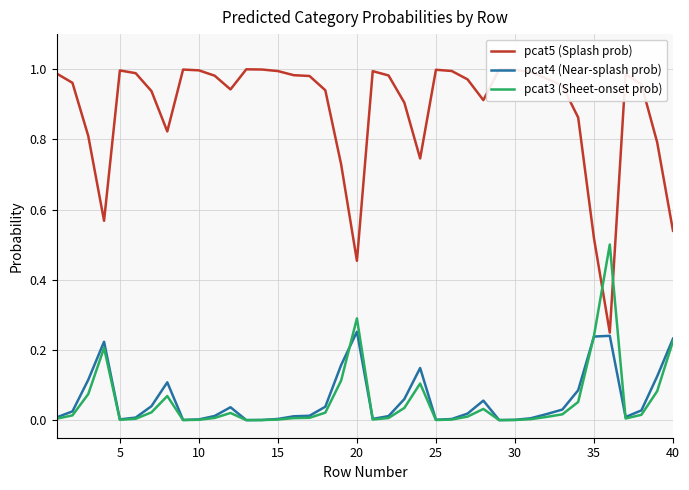

Rank the series by their maximum value, from highest to lowest.

pcat5 (Splash prob), pcat3 (Sheet-onset prob), pcat4 (Near-splash prob)